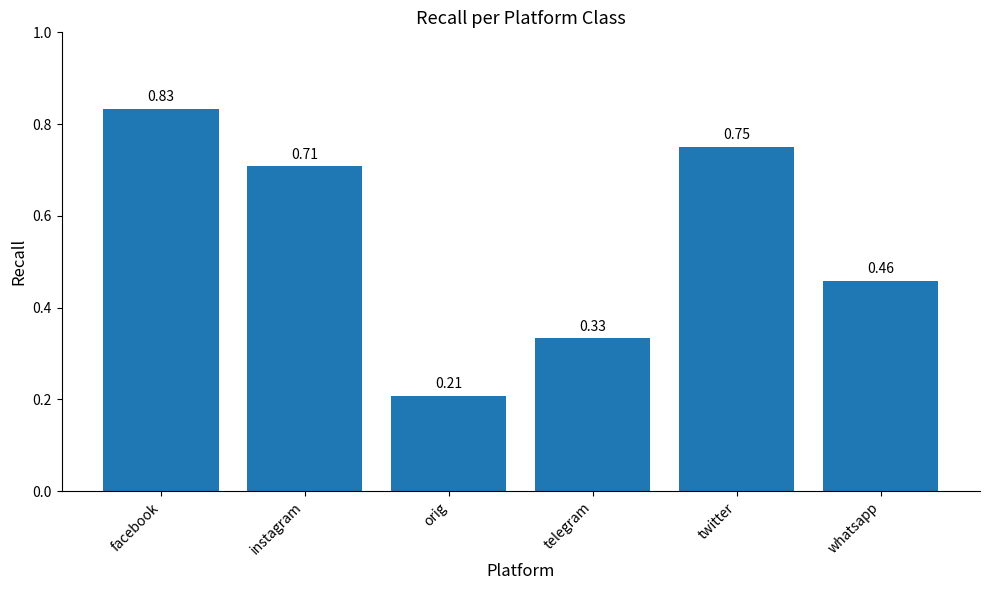

At which category does the chart reach its minimum across all series?

orig